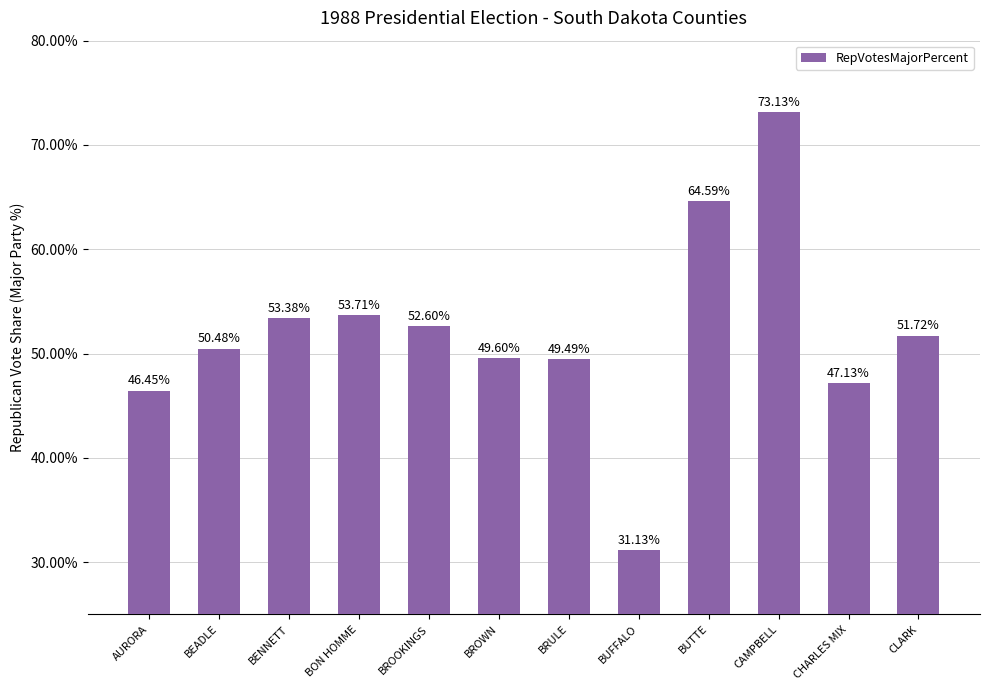

Reading right to left, list all the values displayed in this chart.

51.7	47.1	73.1	64.6	31.1	49.5	49.6	52.6	53.7	53.4	50.5	46.5